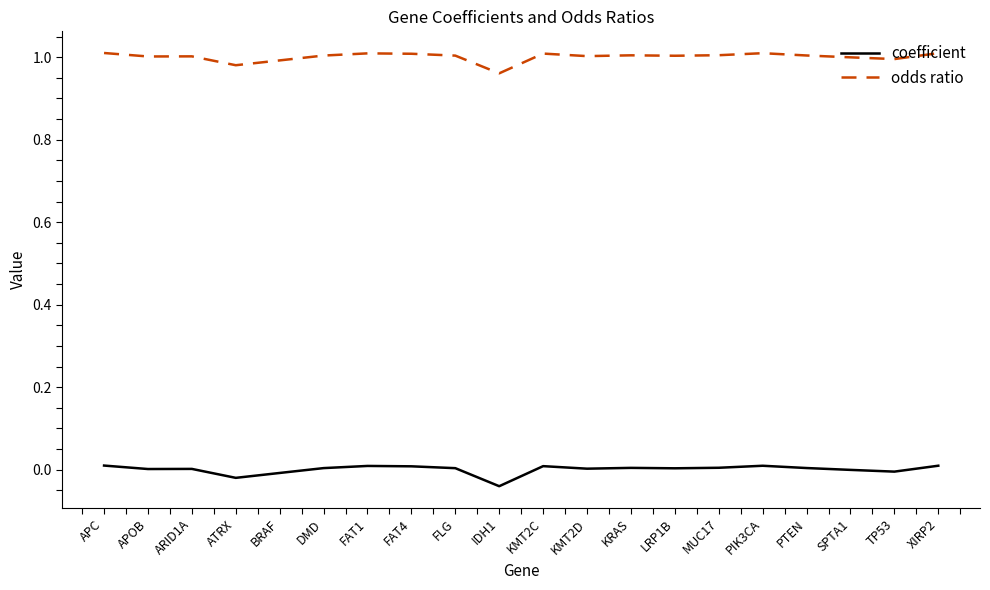

List the series in order of their peak value, lowest first.

coefficient, odds ratio